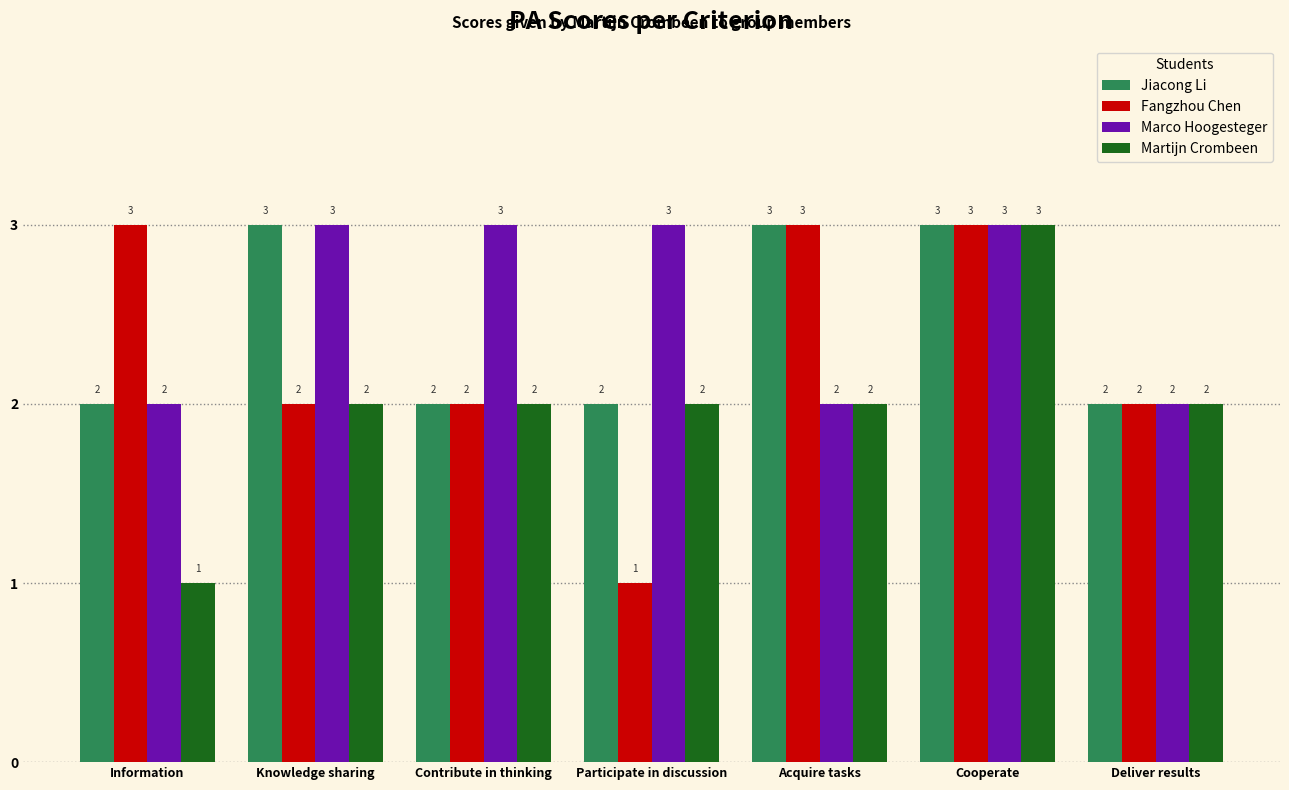

What is the difference between the maximum and minimum values in the Martijn Crombeen series?

2